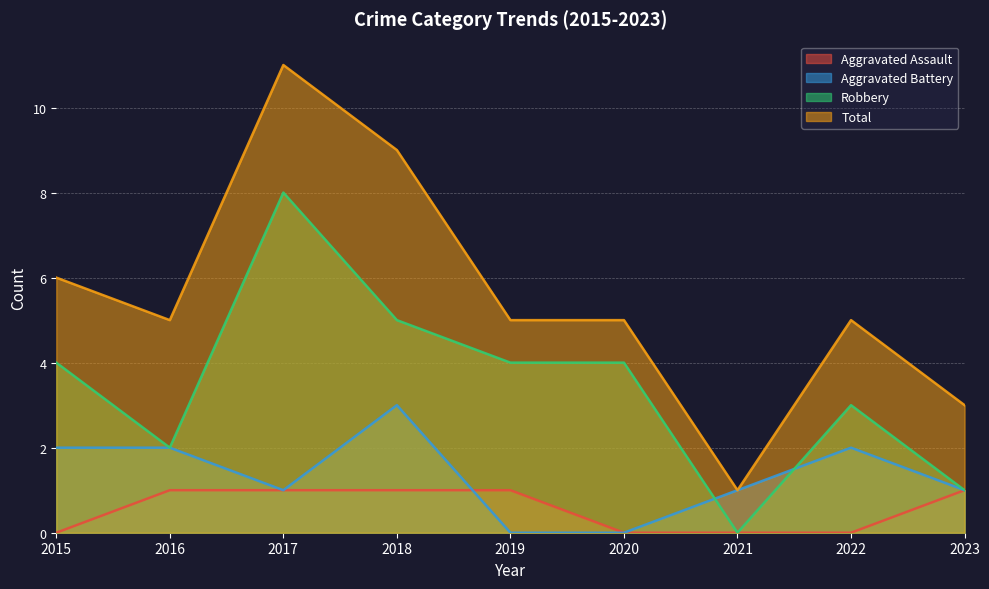

The Aggravated Battery series shows 1 at 2017. True or false?

True